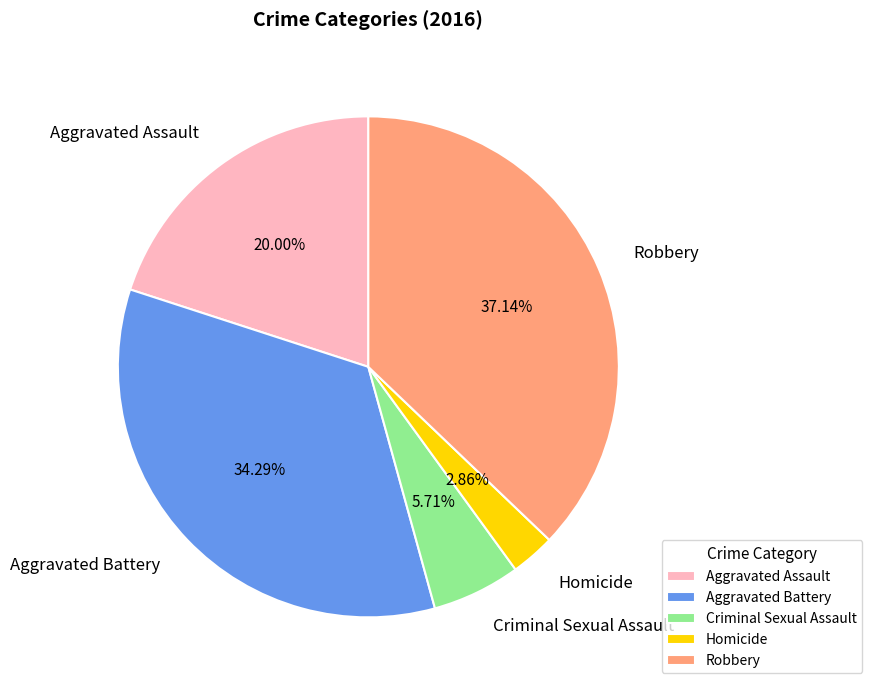

What percentage is the Aggravated Assault slice, to the nearest percent?

20%